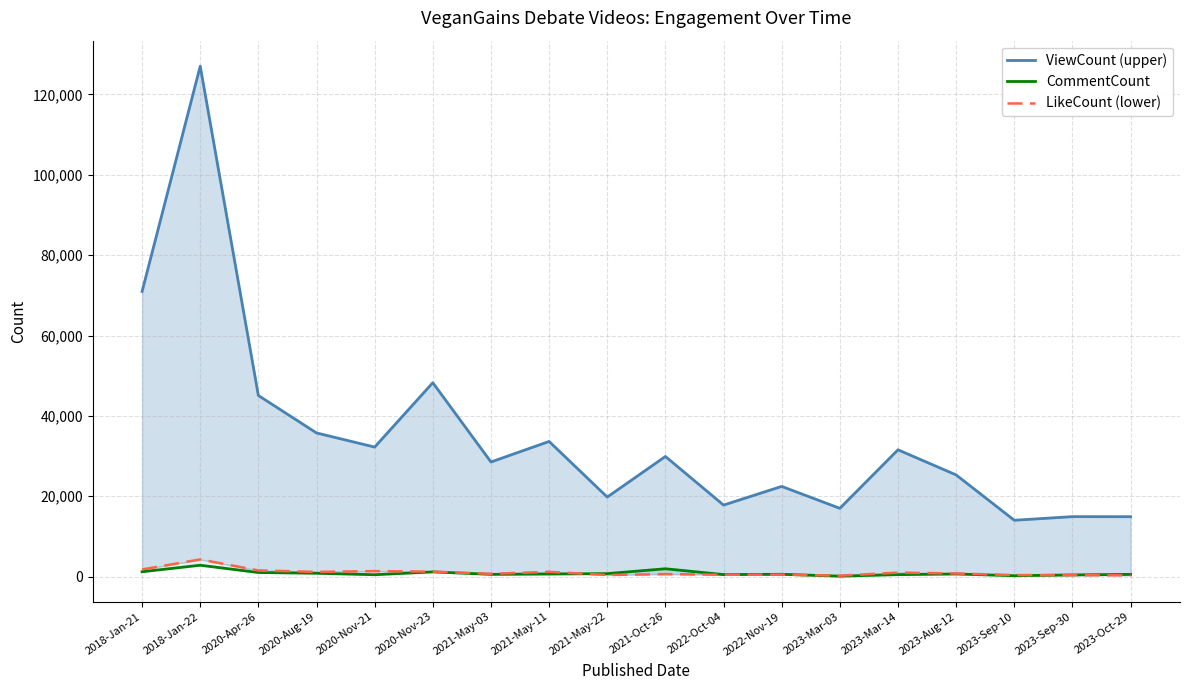

What position from the left is 2021-May-03?

7